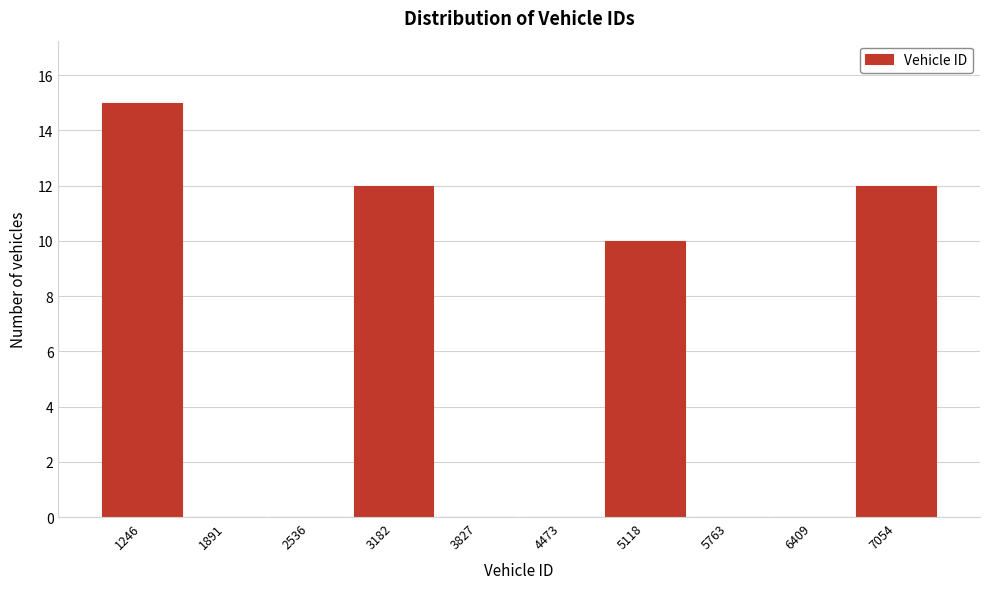

Reading right to left, extract all data points from this chart.

7054=12	6409=0	5763=0	5118=10	4473=0	3827=0	3182=12	2536=0	1891=0	1246=15